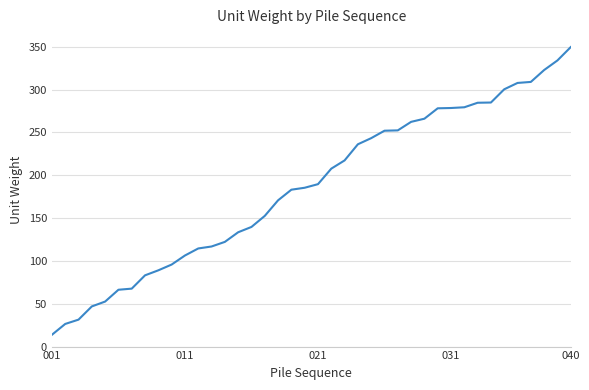

What is the maximum value shown in the chart?

349.6